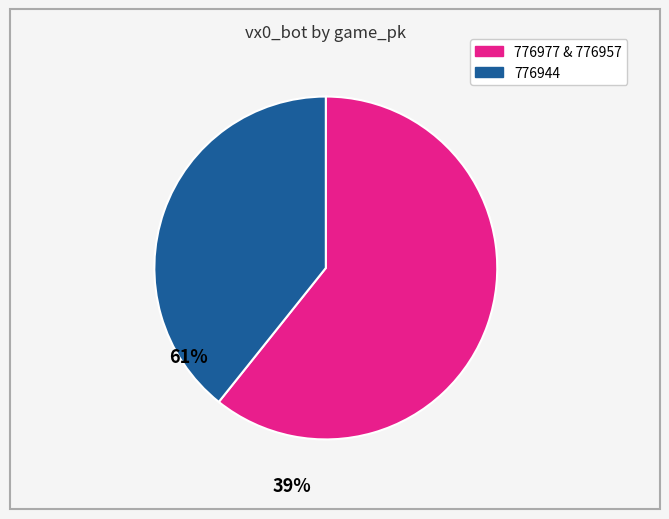

Does any single category account for the majority?

Yes